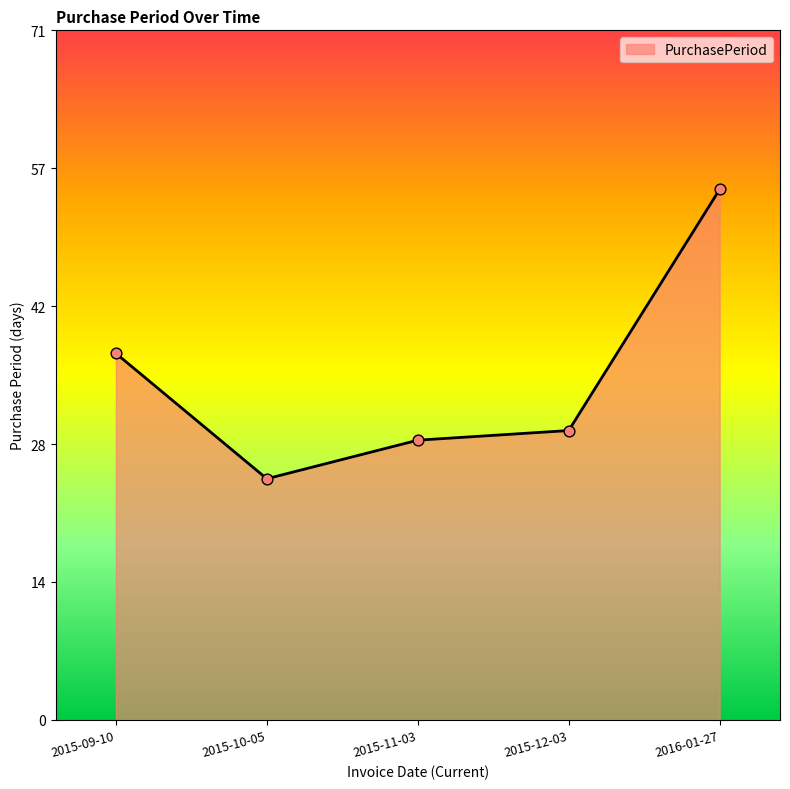

What is the change in value from 2015-09-10 to 2015-12-03?

-8